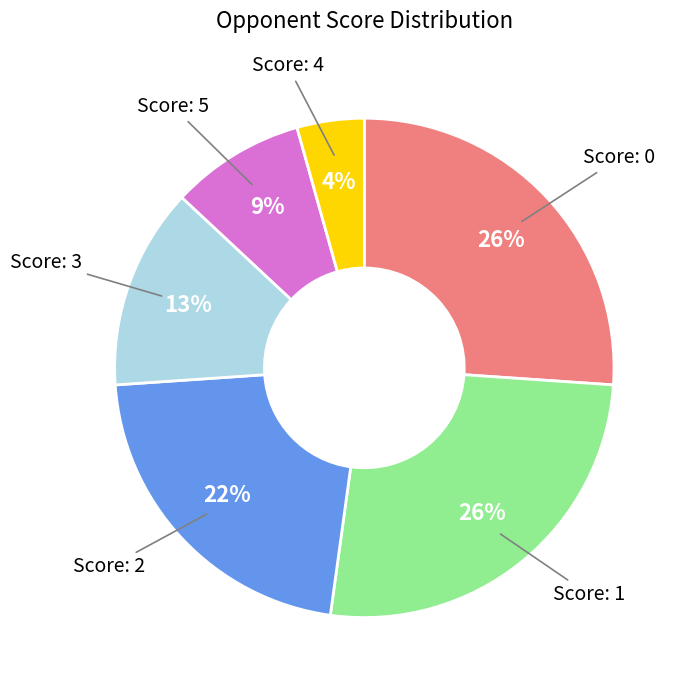

To the nearest percent, what is the average slice percentage?

17%